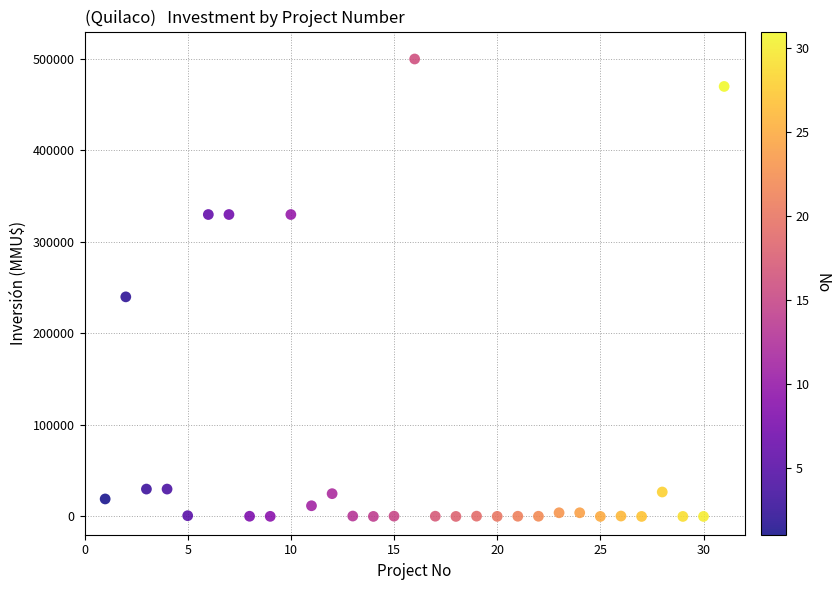

What is the range of X values (max minus min)?

30